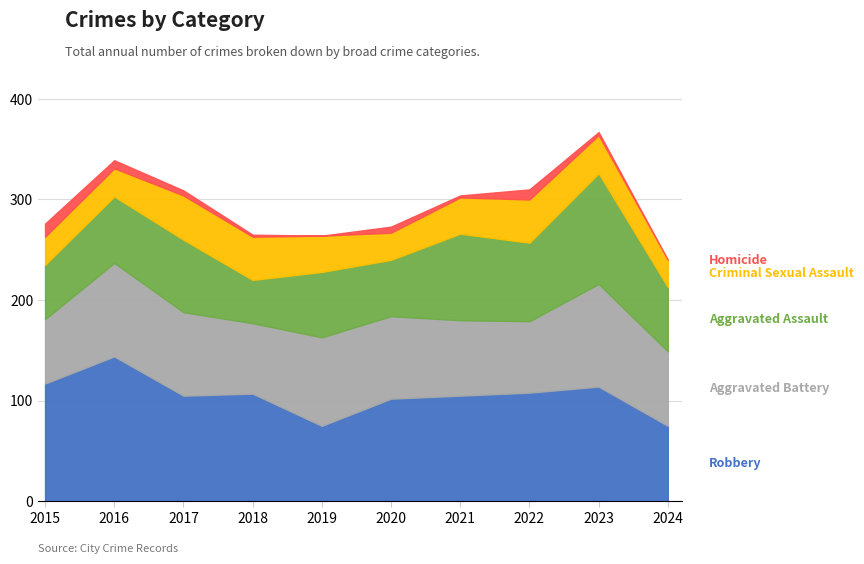

What is the sum of all Homicide values?

49